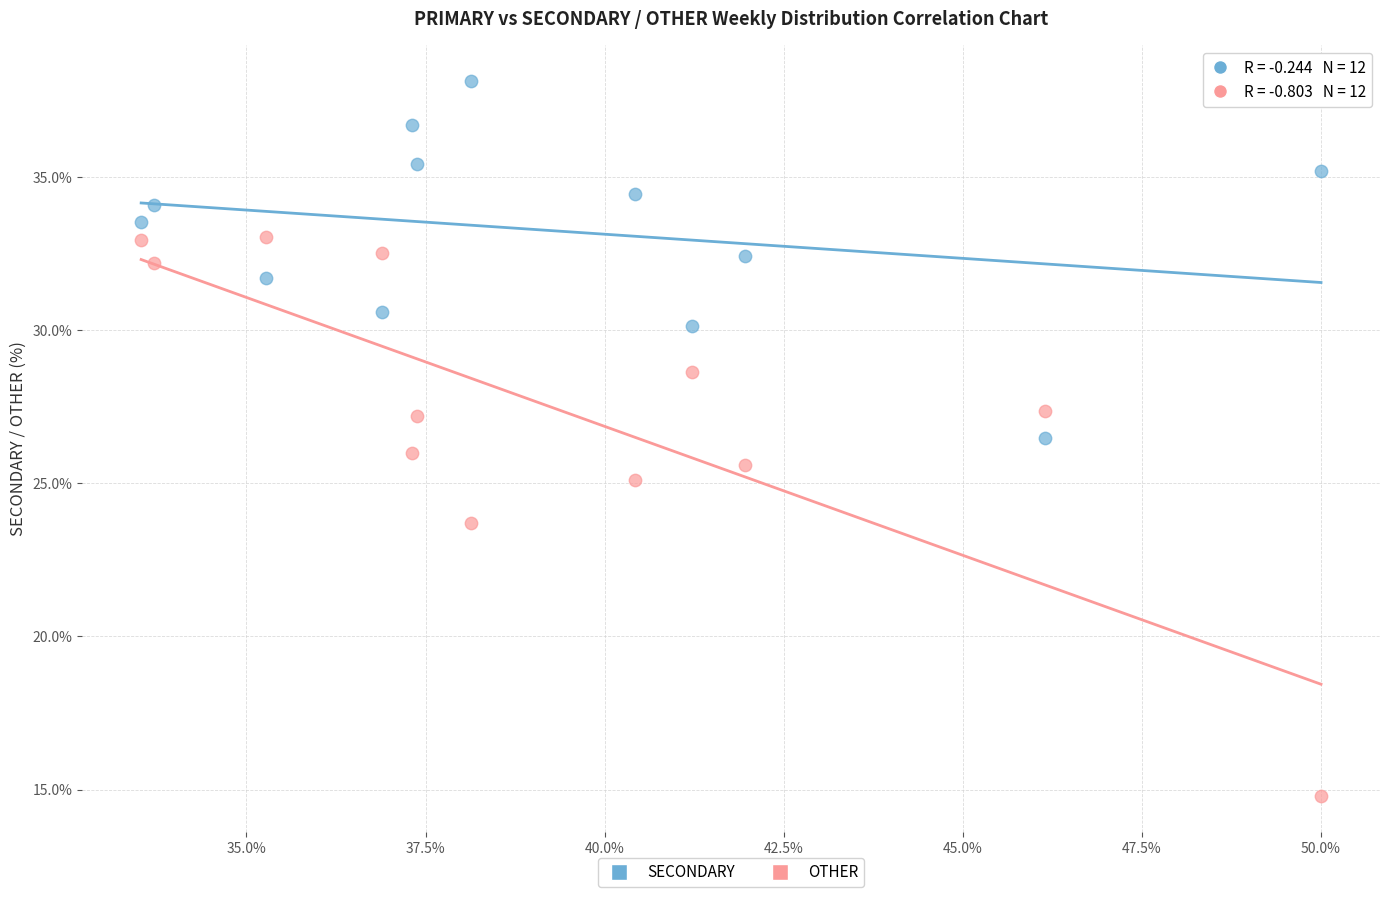

Across all data points, what is the range of Y values (max minus min)?

23.4